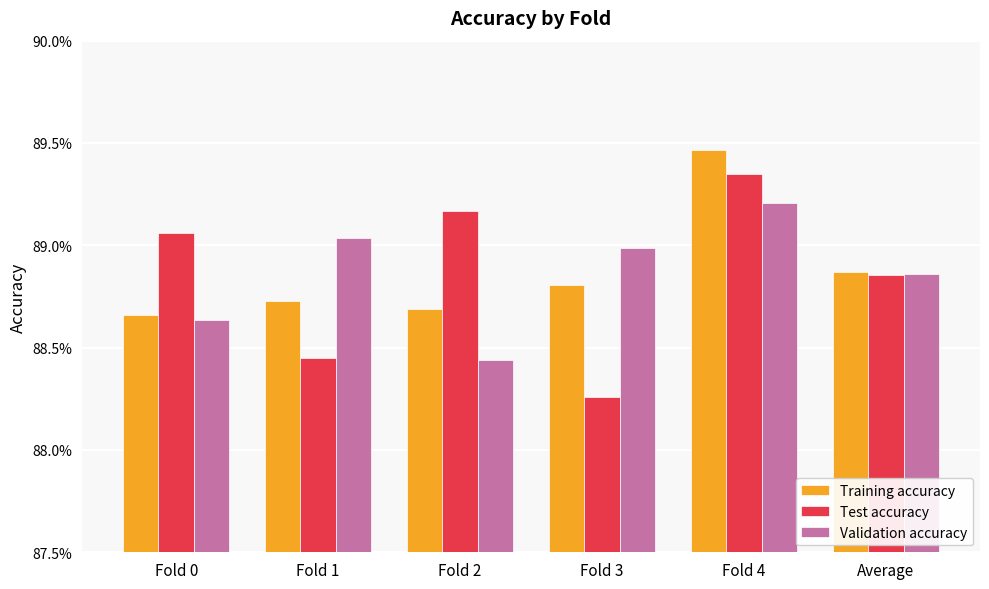

Is it true that Validation accuracy equals 1.5 at Fold 1?

False